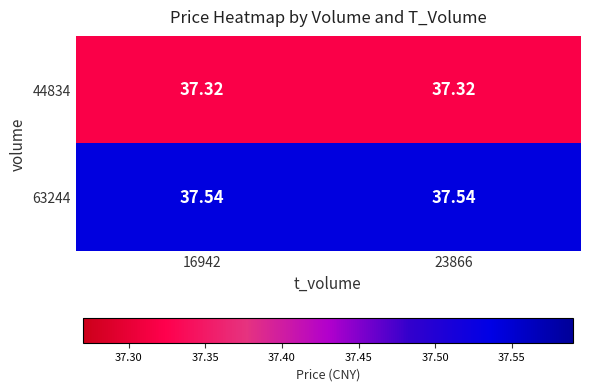

Which series has the widest spread of values?

44834